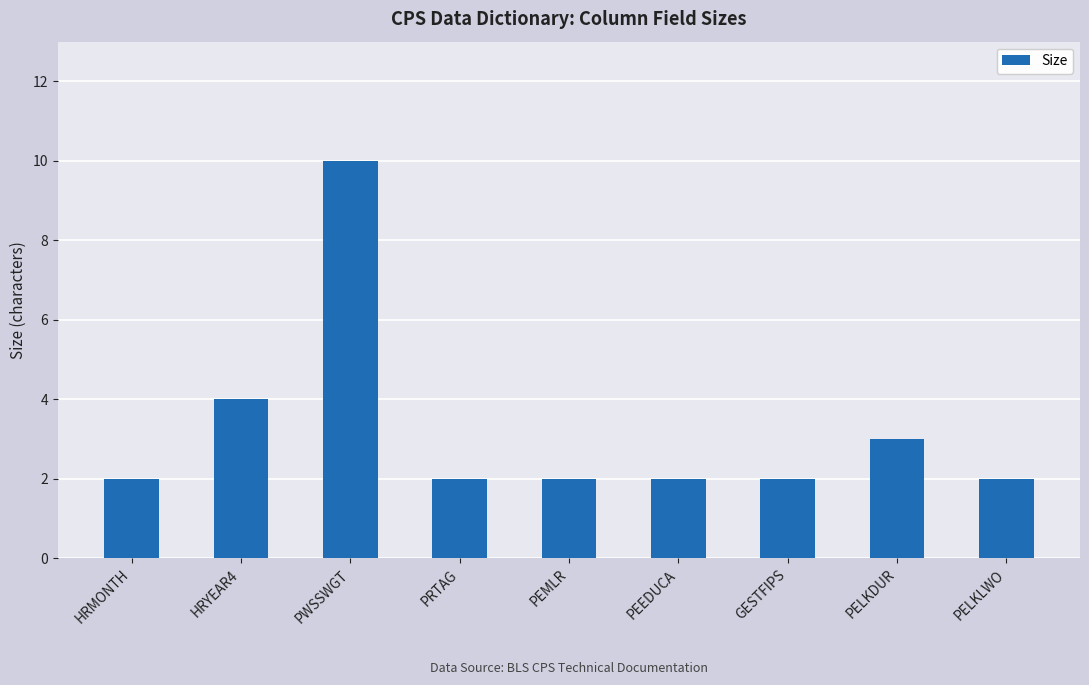

What is the value of the 5th bar from the left?

2